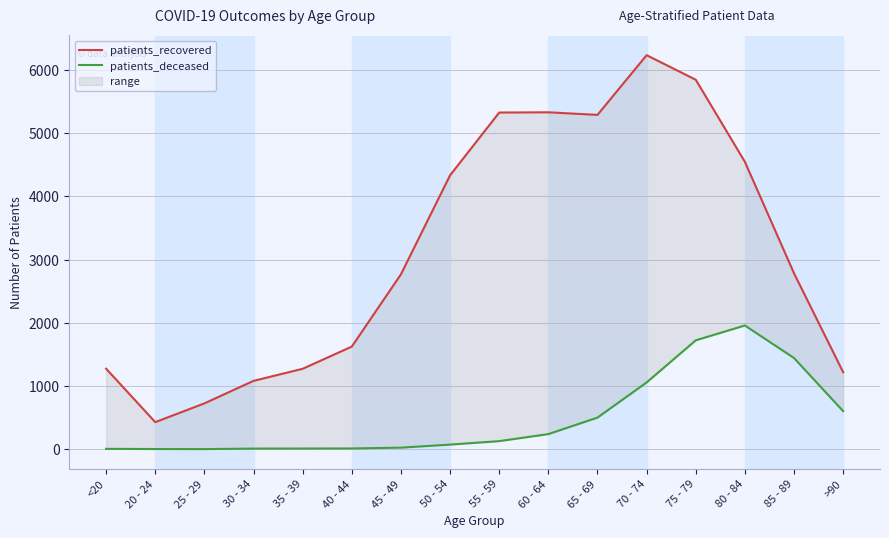

Is it true that patients_deceased equals 239 at 60 - 64?

True